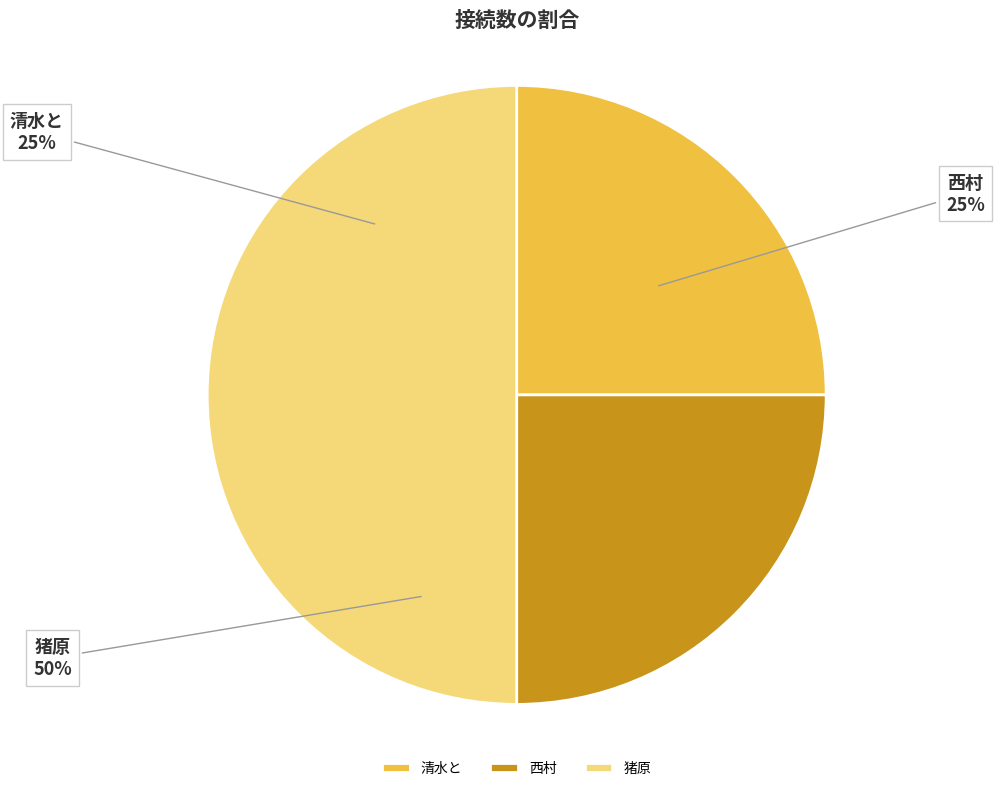

Is it true that 小山 is 7% of the pie?

False